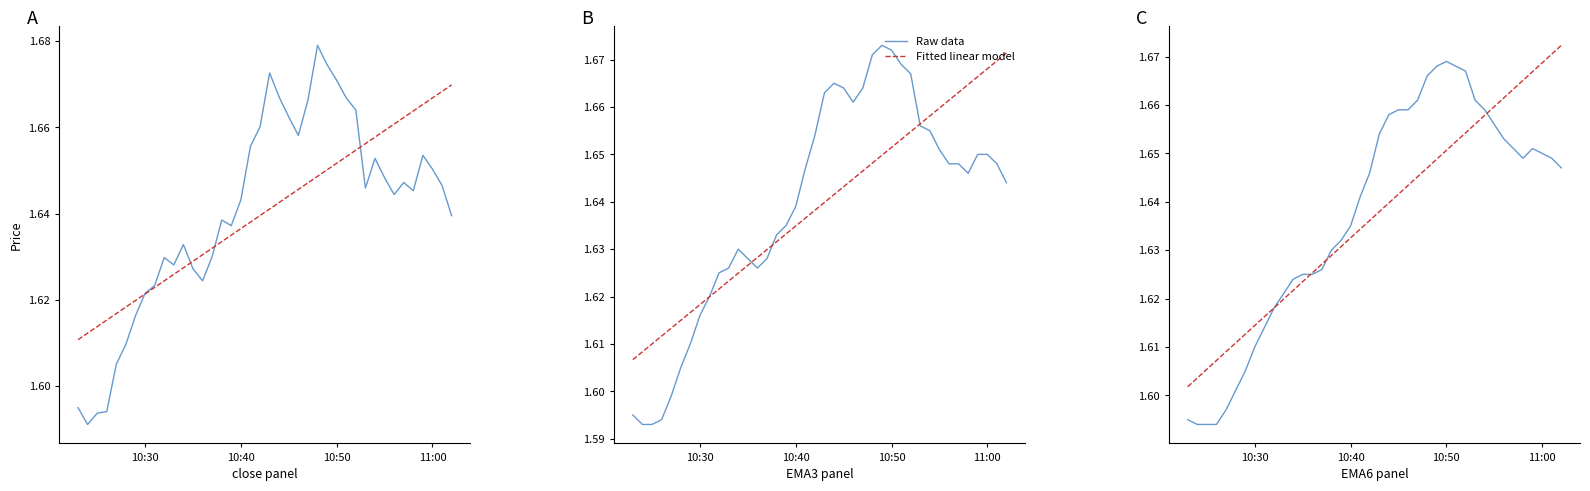

Which series has the widest spread of values?

Raw data